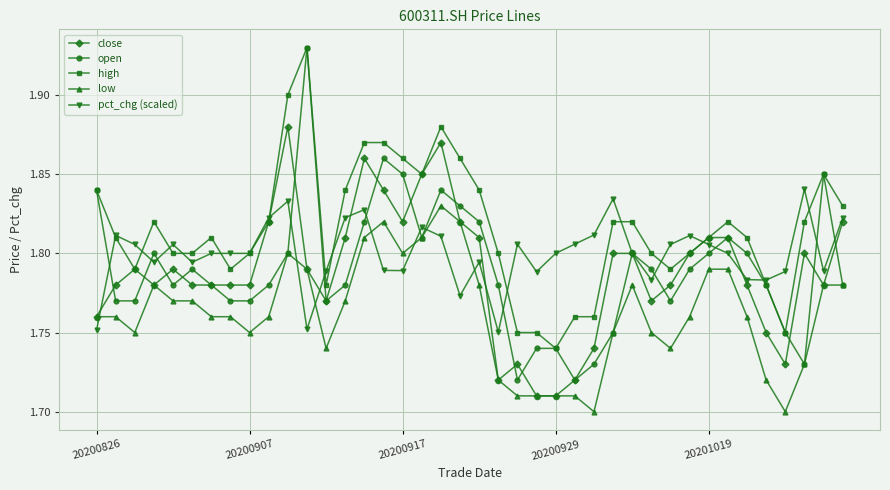

Which series has the largest total across all categories?

high